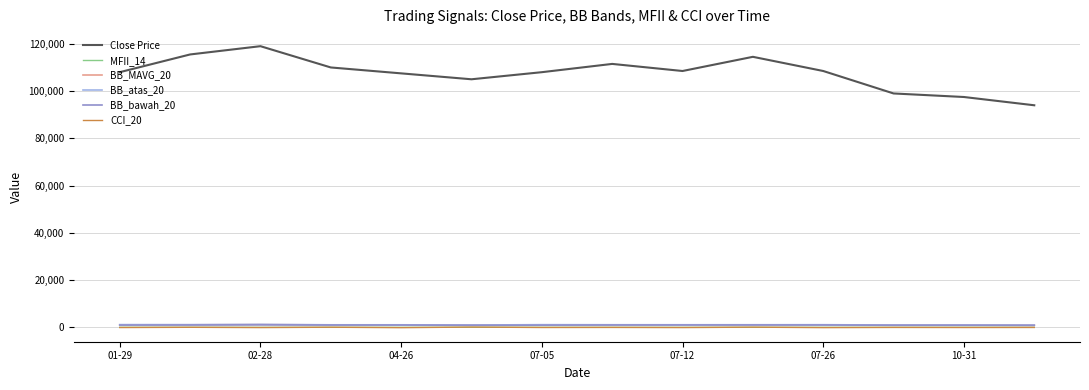

What is the smallest value displayed?

-78.7